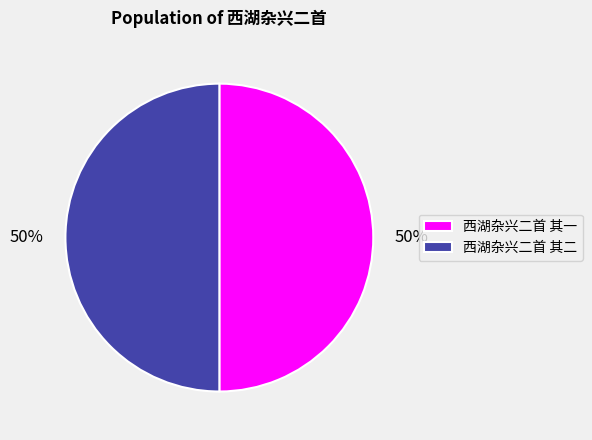

What is the ratio of the value at 西湖杂兴二首 其一 to the value at 西湖杂兴二首 其二?

1.0